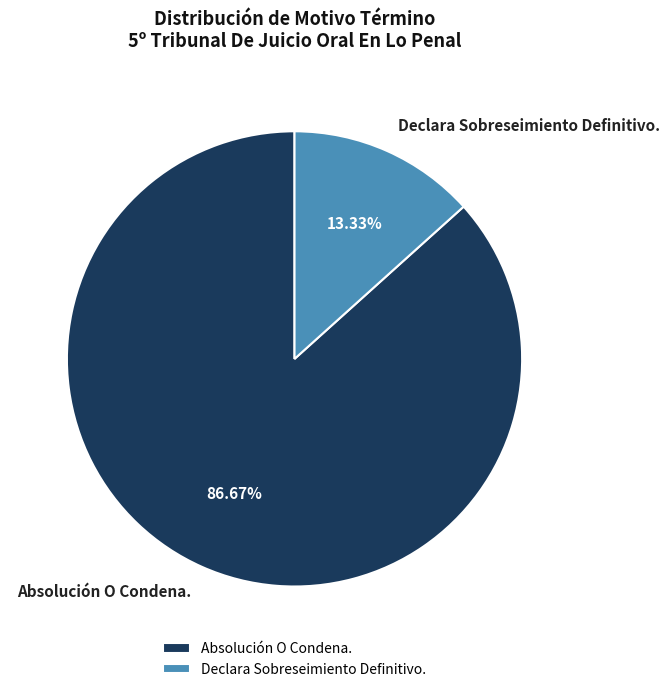

How many slices are in this pie chart?

2